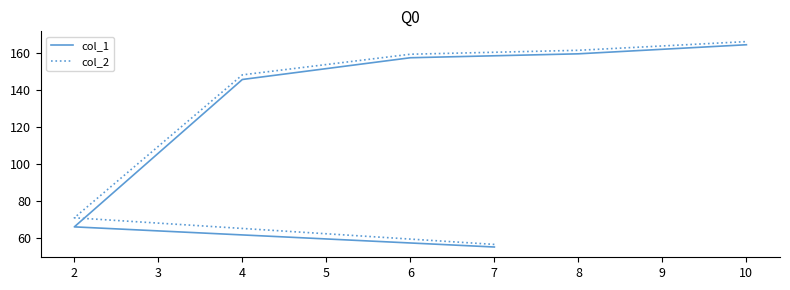

True or false: col_2 and col_1 cross at least once.

False